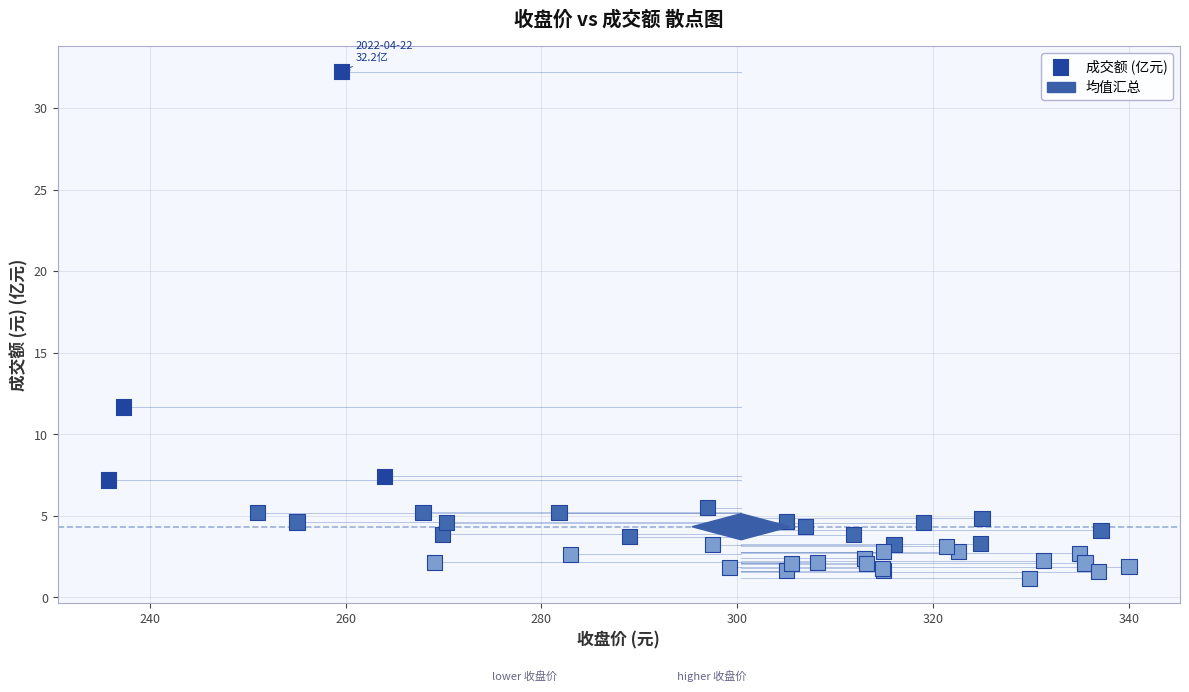

What Y value in the scatter plot is closest to 16?

11.7